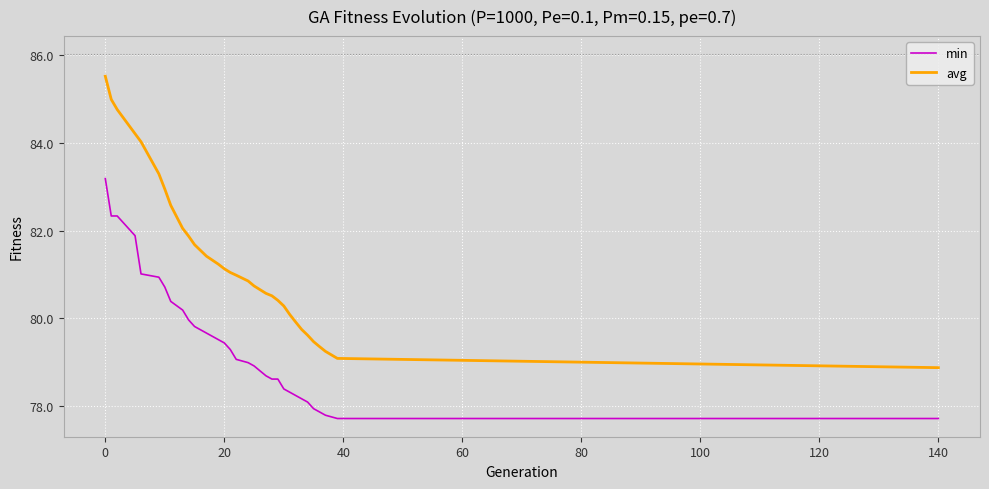

What is the difference between the second highest and minimum values in the min series?

4.6